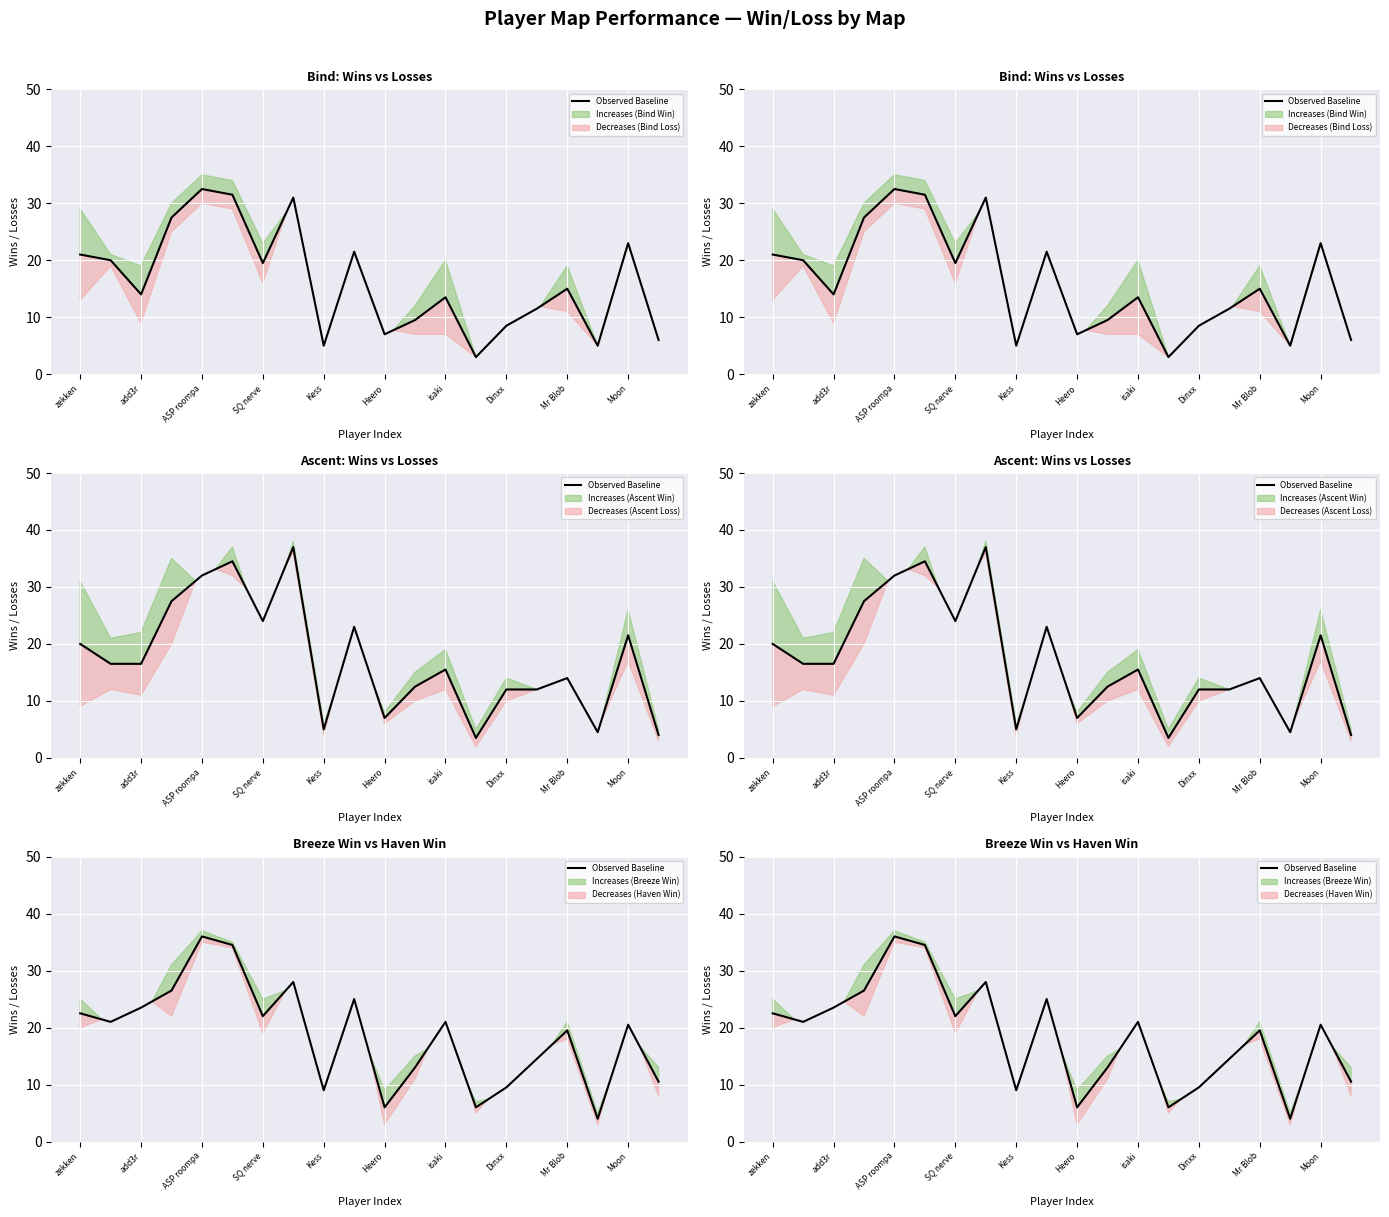

The chart shows a value of 10.5 at 19. True or false?

True